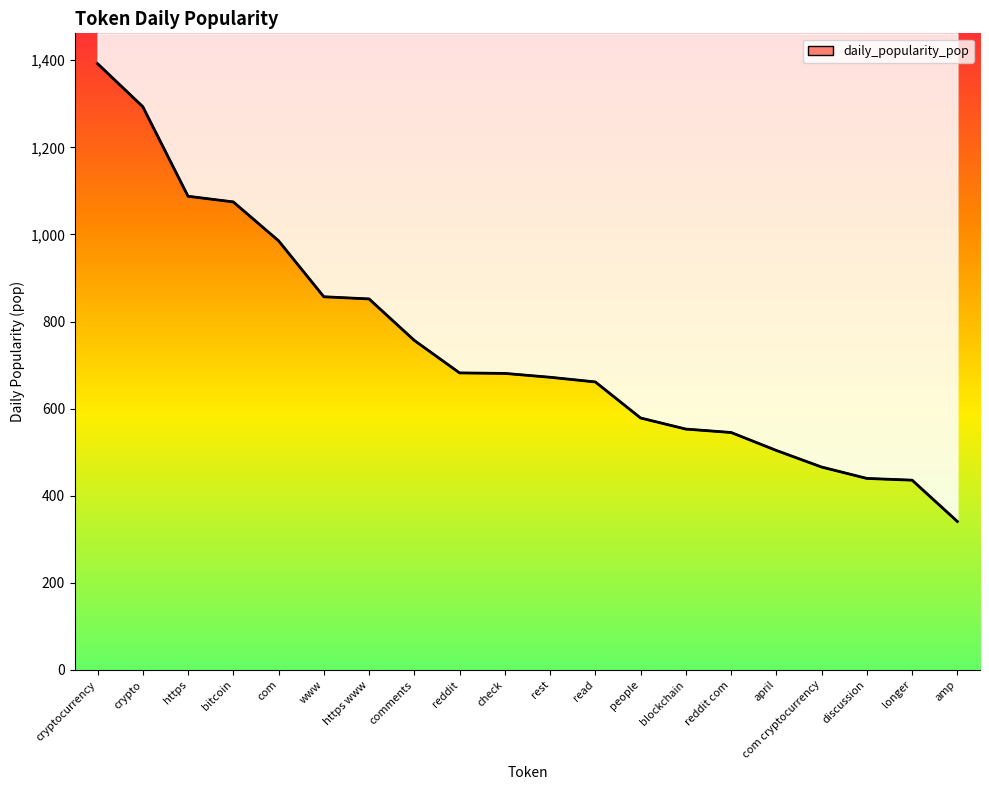

How many values are below 680?

10